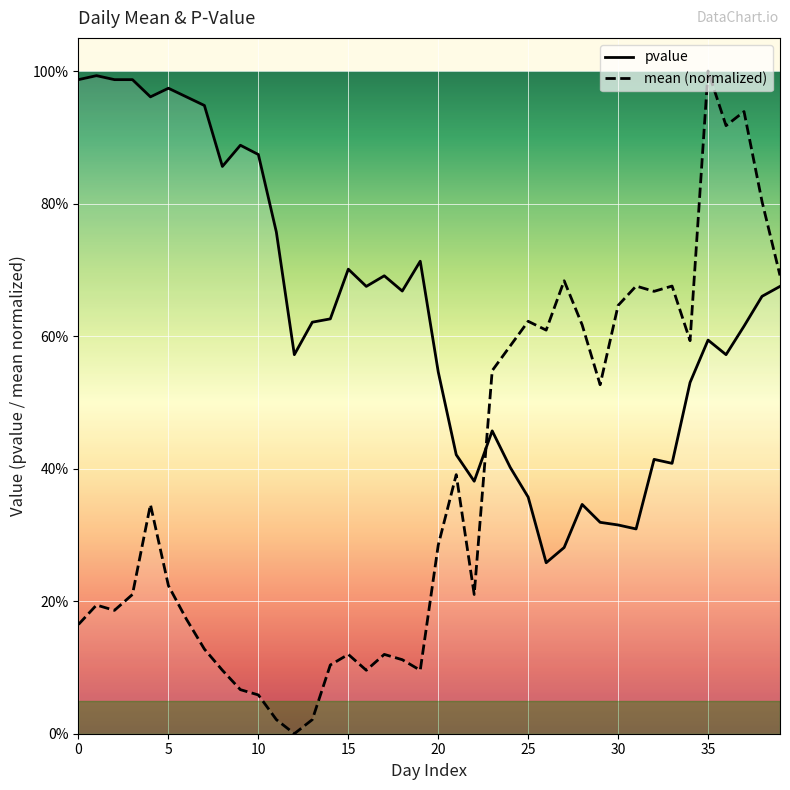

What is the label of the 23rd point from the left?

22